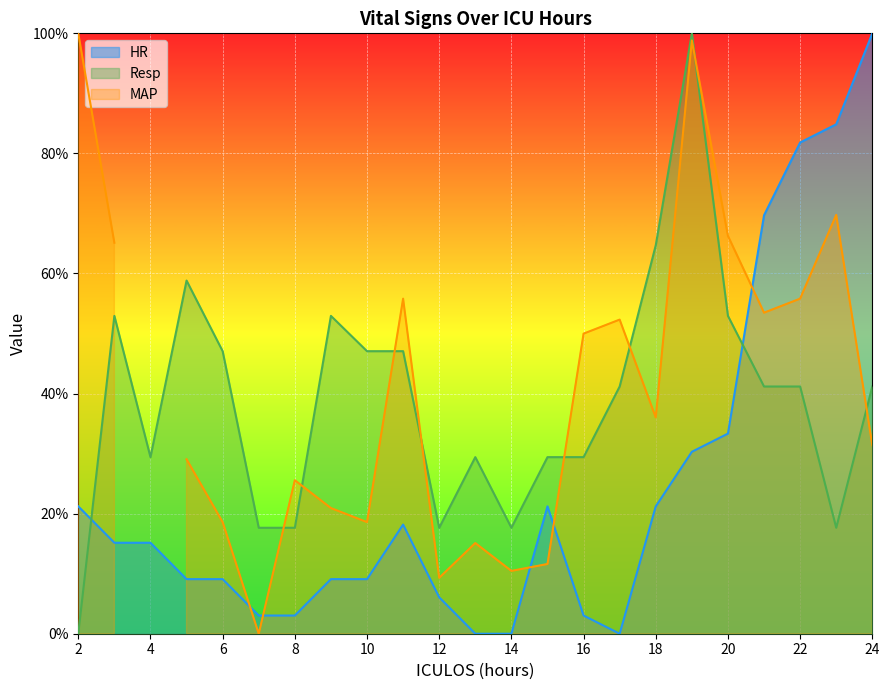

How many values in the HR series exceed 15?

12